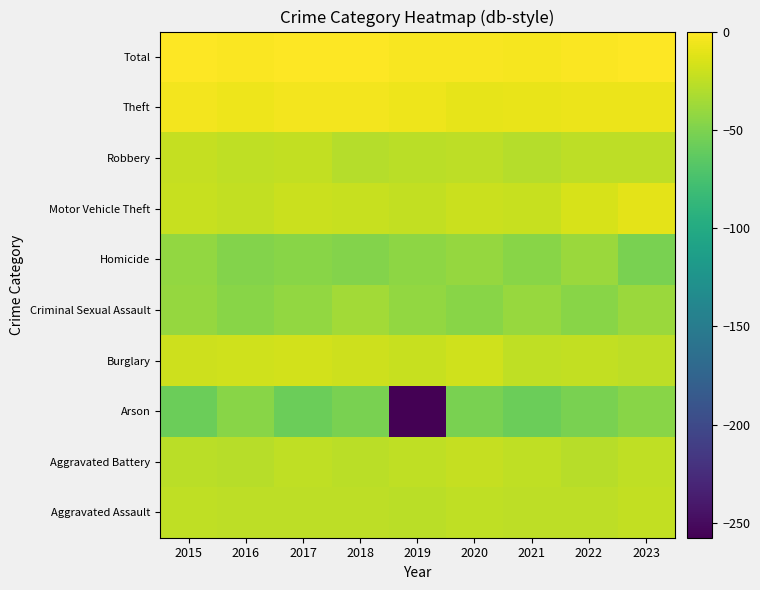

How many data points does each series have?

9